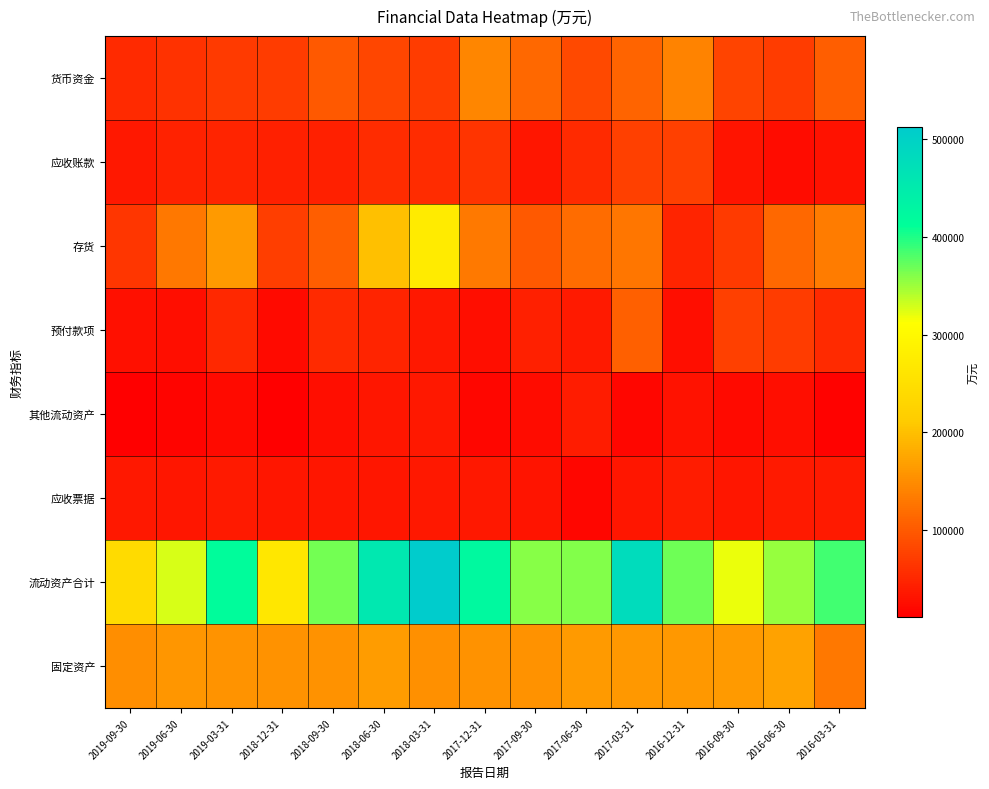

Reading right to left, transcribe all the data shown in this chart.

货币资金: 2016-03-31=104740	2016-06-30=71144	2016-09-30=79358	2016-12-31=142226	2017-03-31=110105	2017-06-30=84087	2017-09-30=114279	2017-12-31=144097	2018-03-31=71892	2018-06-30=80500	2018-09-30=99971	2018-12-31=71516	2019-03-31=69577	2019-06-30=61916	2019-09-30=52584
应收账款: 2016-03-31=30501	2016-06-30=24548	2016-09-30=31220	2016-12-31=75211	2017-03-31=74983	2017-06-30=53628	2017-09-30=34102	2017-12-31=62839	2018-03-31=54522	2018-06-30=55917	2018-09-30=44222	2018-12-31=43249	2019-03-31=48298	2019-06-30=46321	2019-09-30=35921
存货: 2016-03-31=133811	2016-06-30=113662	2016-09-30=68922	2016-12-31=47747	2017-03-31=127593	2017-06-30=118123	2017-09-30=100521	2017-12-31=131266	2018-03-31=272851	2018-06-30=201051	2018-09-30=103592	2018-12-31=72160	2019-03-31=163065	2019-06-30=128956	2019-09-30=64245
预付款项: 2016-03-31=53743	2016-06-30=71003	2016-09-30=74275	2016-12-31=25725	2017-03-31=106840	2017-06-30=36901	2017-09-30=43795	2017-12-31=26317	2018-03-31=36452	2018-06-30=46973	2018-09-30=53785	2018-12-31=22101	2019-03-31=50815	2019-06-30=25146	2019-09-30=27543
其他流动资产: 2016-03-31=13385	2016-06-30=25603	2016-09-30=21763	2016-12-31=29595	2017-03-31=18136	2017-06-30=39879	2017-09-30=24069	2017-12-31=17774	2018-03-31=35299	2018-06-30=33506	2018-09-30=25818	2018-12-31=11291	2019-03-31=21195	2019-06-30=15863	2019-09-30=12276
应收票据: 2016-03-31=37000	2016-06-30=37895	2016-09-30=34193	2016-12-31=38799	2017-03-31=33221	2017-06-30=18621	2017-09-30=31929	2017-12-31=34865	2018-03-31=35417	2018-06-30=33302	2018-09-30=33350	2018-12-31=33522	2019-03-31=37100	2019-06-30=33214	2019-09-30=35867
流动资产合计: 2016-03-31=386823	2016-06-30=352259	2016-09-30=319463	2016-12-31=368520	2017-03-31=480804	2017-06-30=359868	2017-09-30=358755	2017-12-31=422362	2018-03-31=512252	2018-06-30=456502	2018-09-30=366298	2018-12-31=265673	2019-03-31=417099	2019-06-30=327528	2019-09-30=240392
固定资产: 2016-03-31=130221	2016-06-30=170614	2016-09-30=162105	2016-12-31=160881	2017-03-31=160230	2017-06-30=162924	2017-09-30=154195	2017-12-31=154720	2018-03-31=154078	2018-06-30=164599	2018-09-30=155399	2018-12-31=155527	2019-03-31=156156	2019-06-30=159876	2019-09-30=150437